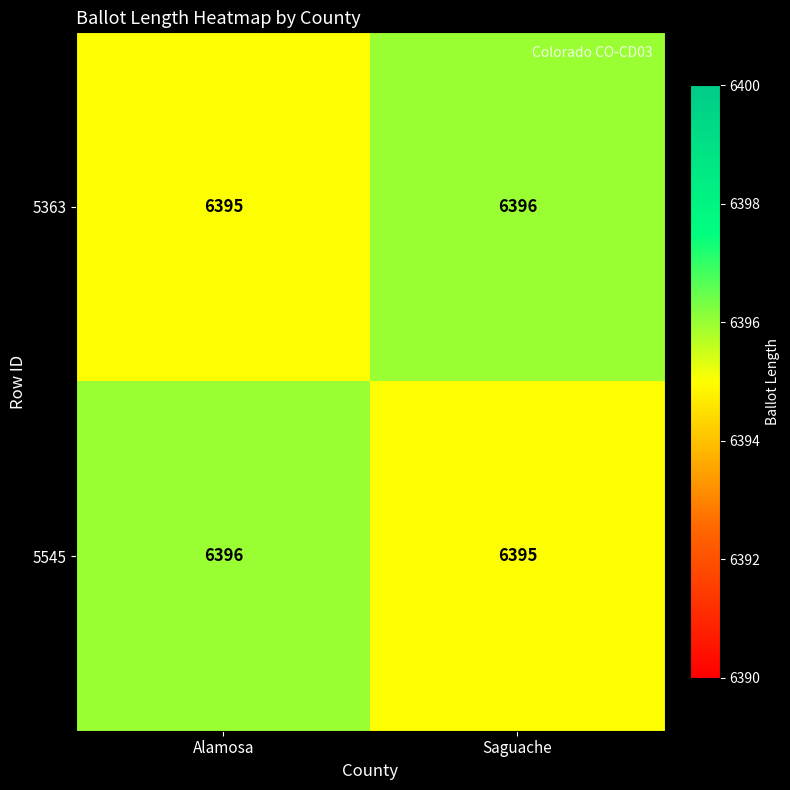

Which category has the highest value in the 5545 series?

Alamosa